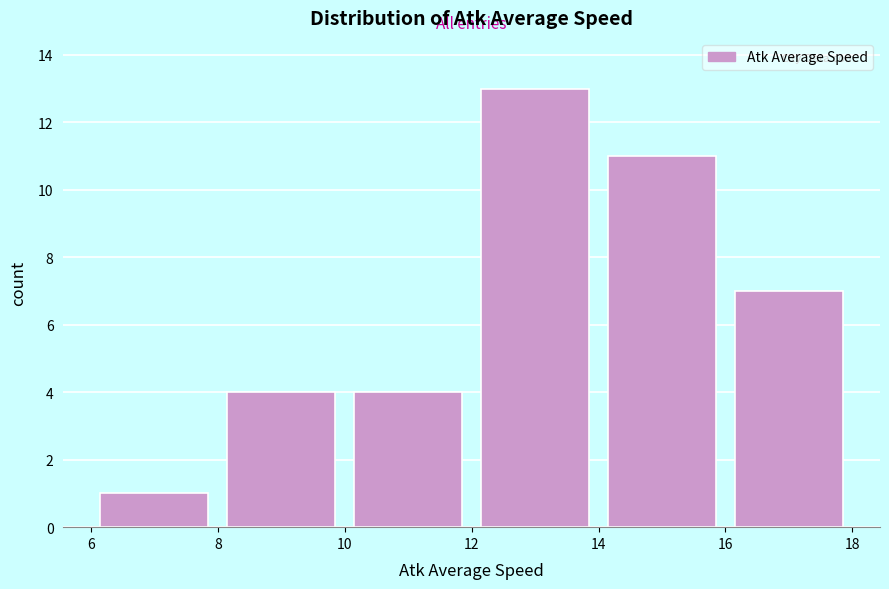

How tall is the bar that spans 14 to 16 on the x-axis? The values are not printed on the chart, so give them approximately, as read against the axis.

11